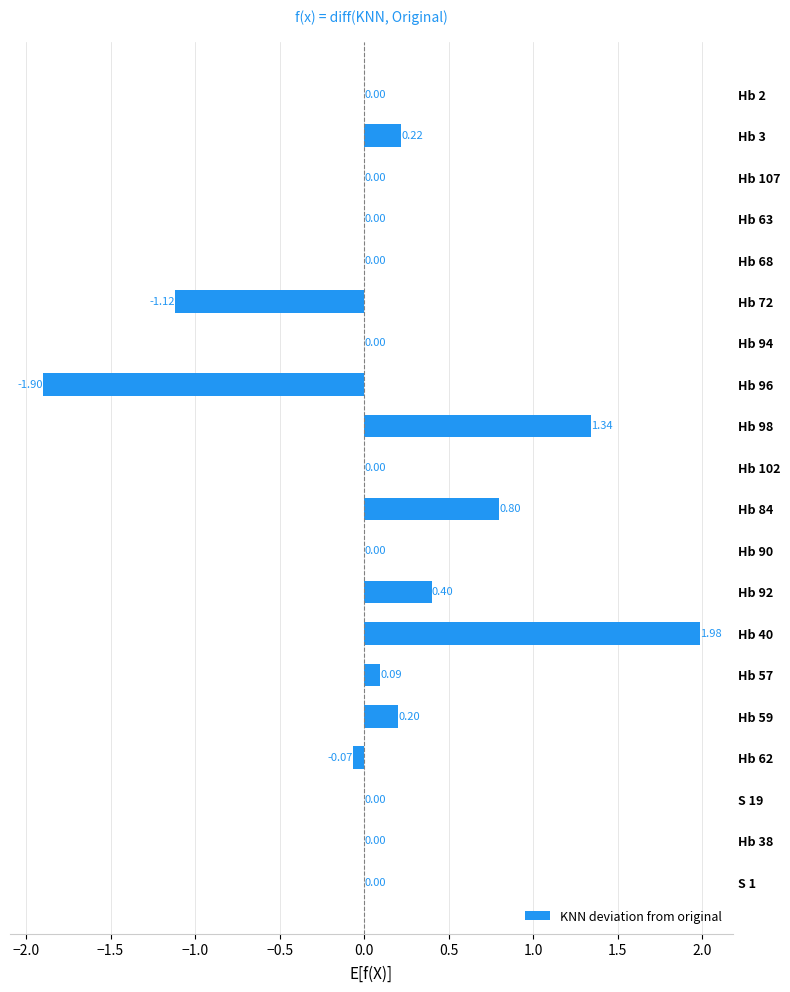

What is the change in value from Hb 92 to Hb 62?

-0.5